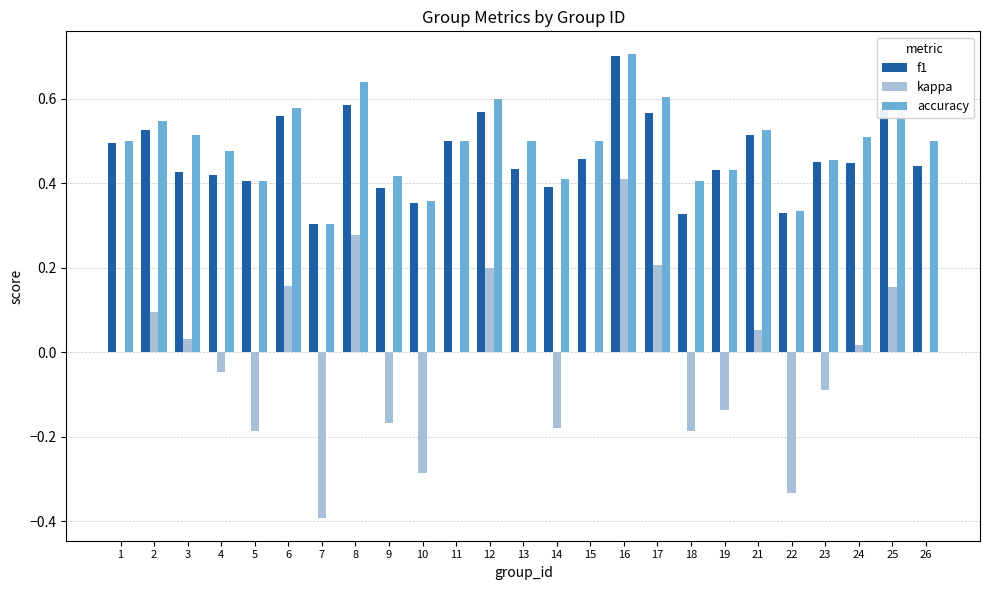

What is the total value across all series at 1?

1.0